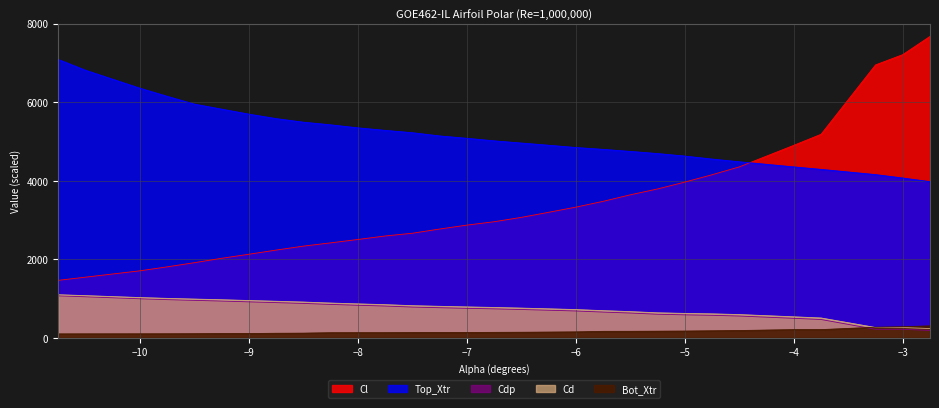

True or false: Cdp and Cd intersect in this chart.

False